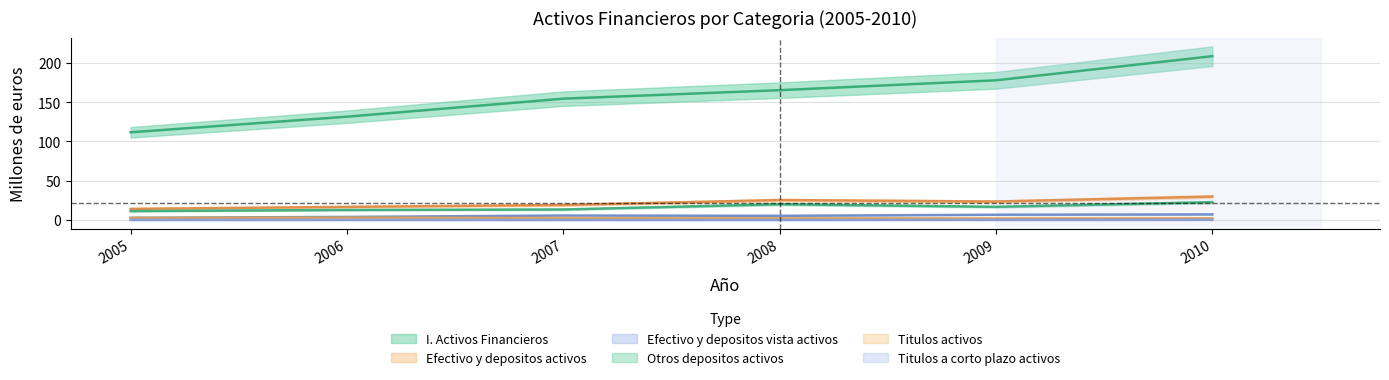

Reading left to right, transcribe all the data shown in this chart.

I. Activos Financieros: 2005=111.7	2006=131.5	2007=154.5	2008=165.3	2009=177.9	2010=208.6
Efectivo y depositos activos: 2005=14.2	2006=16.7	2007=19.1	2008=25.4	2009=23.5	2010=29.9
Efectivo y depositos vista activos: 2005=2.8	2006=3.9	2007=5.7	2008=5.3	2009=6.7	2010=7.1
Otros depositos activos: 2005=11.4	2006=12.8	2007=13.4	2008=20.1	2009=16.8	2010=22.7
Titulos activos: 2005=2.6	2006=3.0	2007=2.4	2008=2.2	2009=2.1	2010=2.2
Titulos a corto plazo activos: 2005=0.0	2006=0.0	2007=0.0	2008=0.0	2009=0.1	2010=0.2